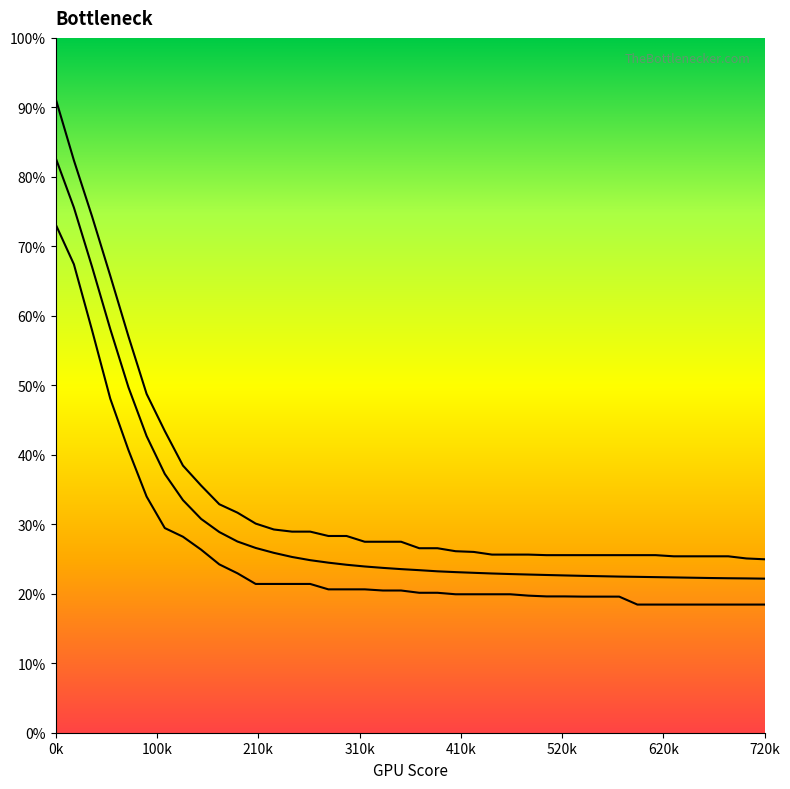

How many series are shown in this chart?

3